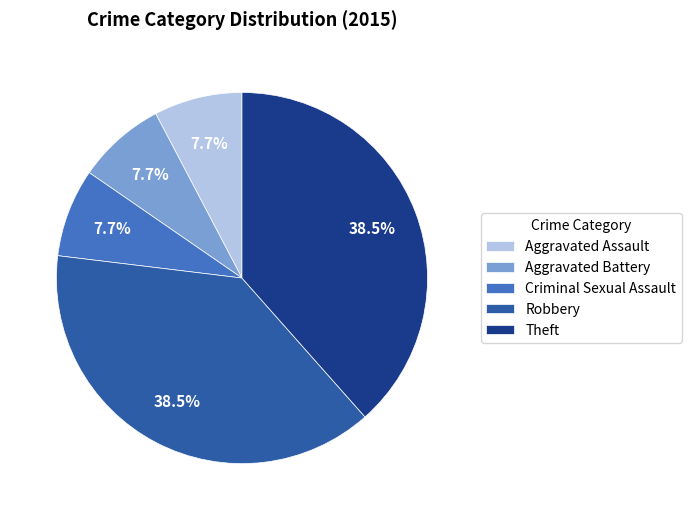

Combined, what portion of the pie is Aggravated Battery and Aggravated Assault?

15.4%